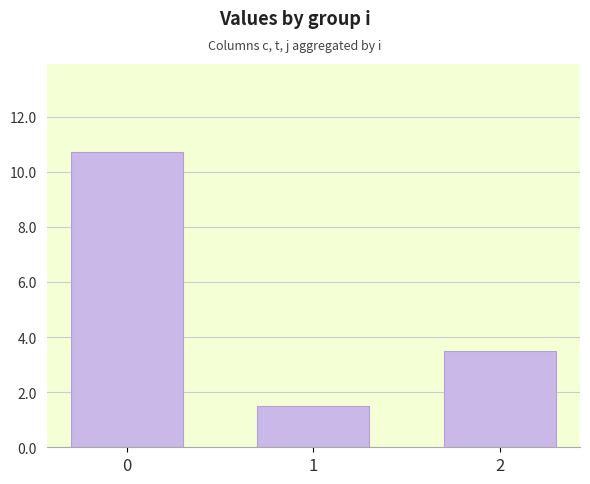

Which has a higher value, 1 or 2?

2